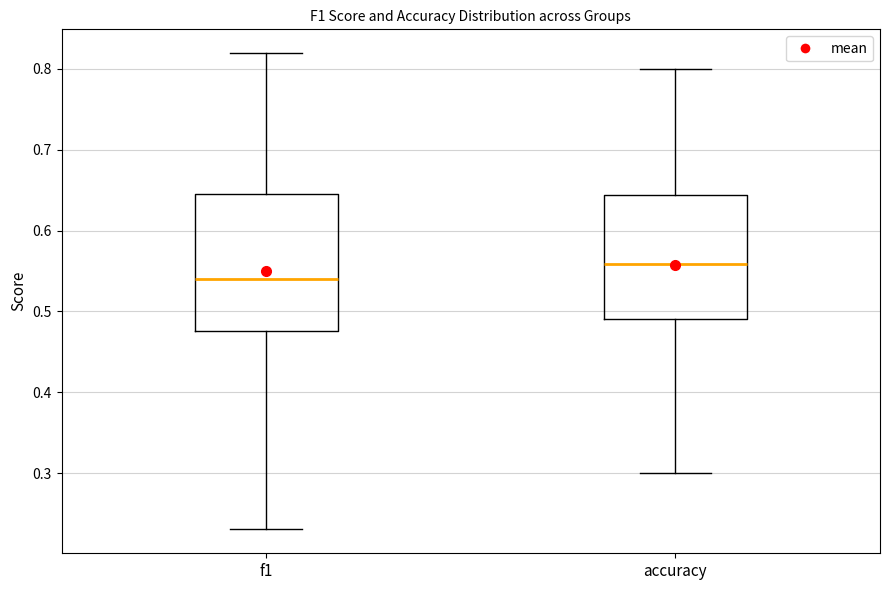

Which box has the lowest median line?

f1